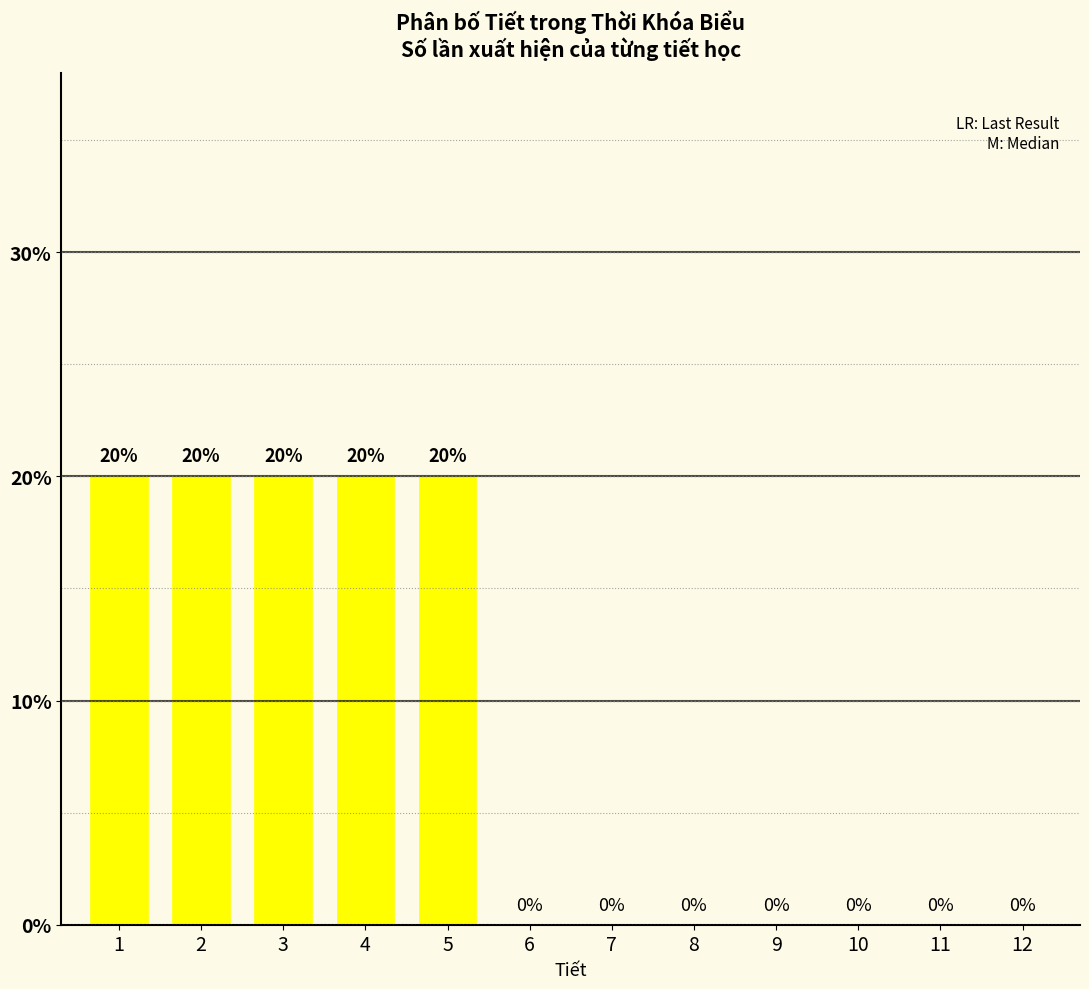

Reading right to left, extract all data points from this chart.

12=0	11=0	10=0	9=0	8=0	7=0	6=0	5=20	4=20	3=20	2=20	1=20